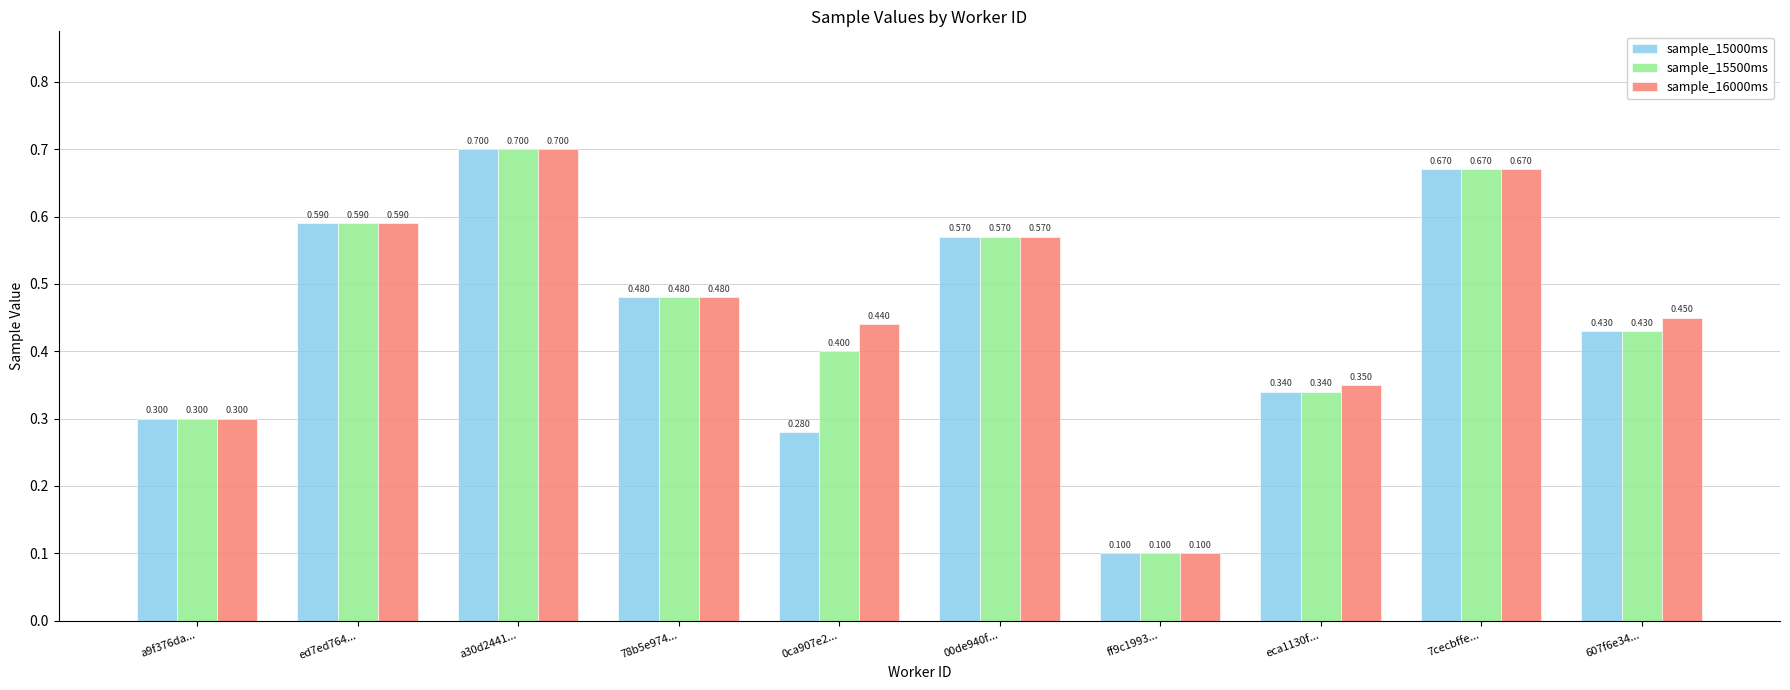

At how many categories does at least one series exceed 0?

10